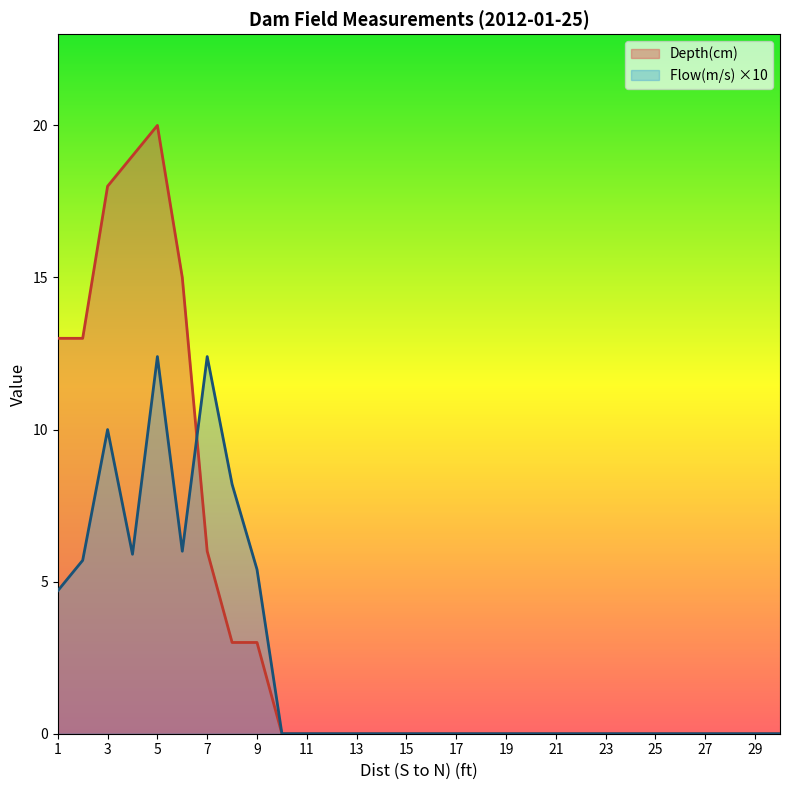

True or false: Depth(cm) has a value of 0.0 at 18.

True